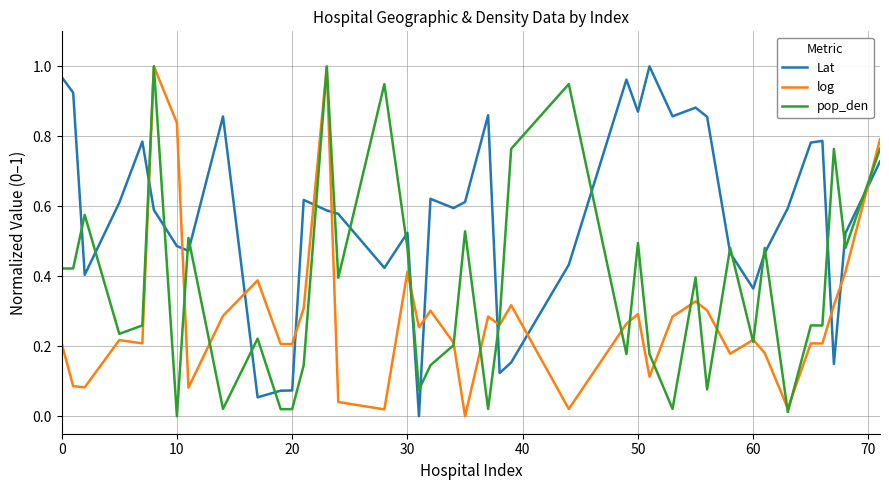

Which series has the largest total across all categories?

Lat